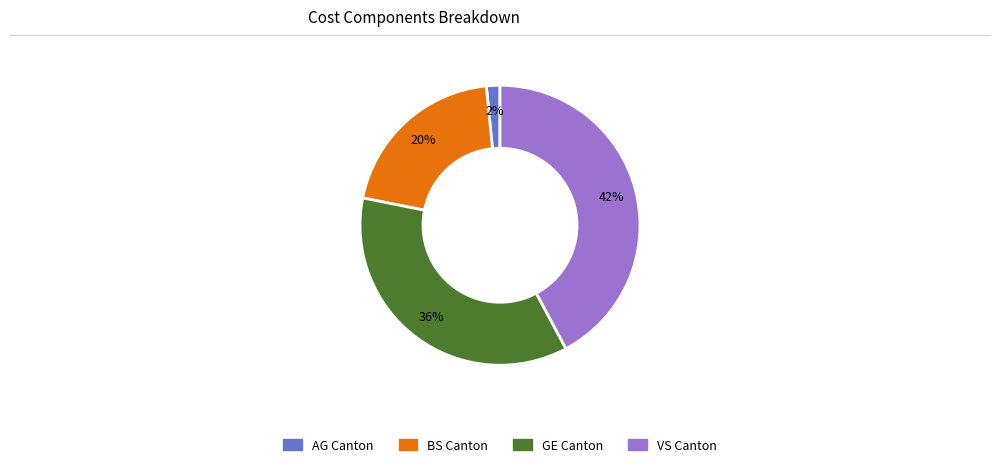

Does any single category account for the majority?

No